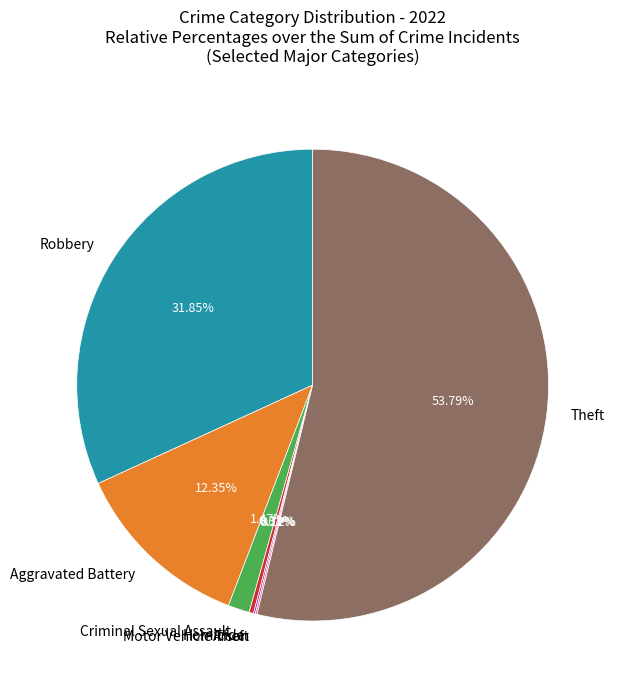

Is the sum of Aggravated Battery and Robbery greater than half?

No